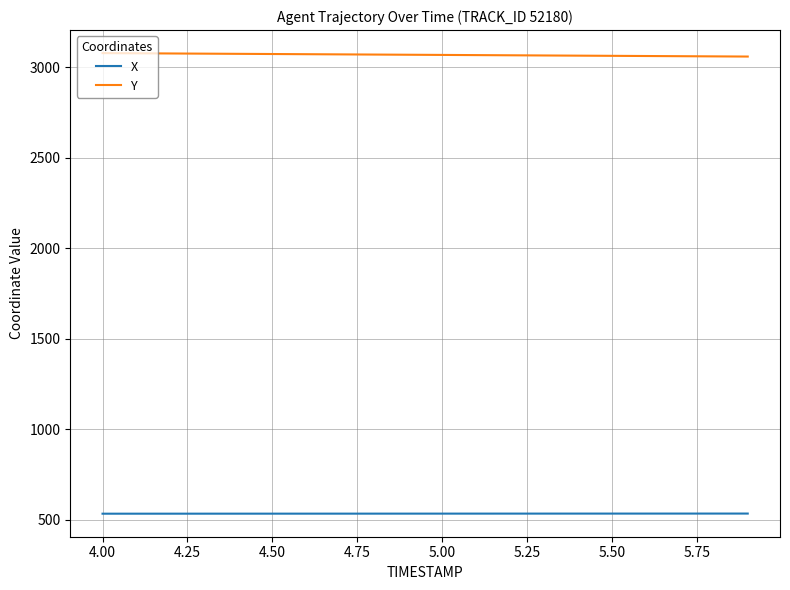

What is the sum of all X values?

10693.0